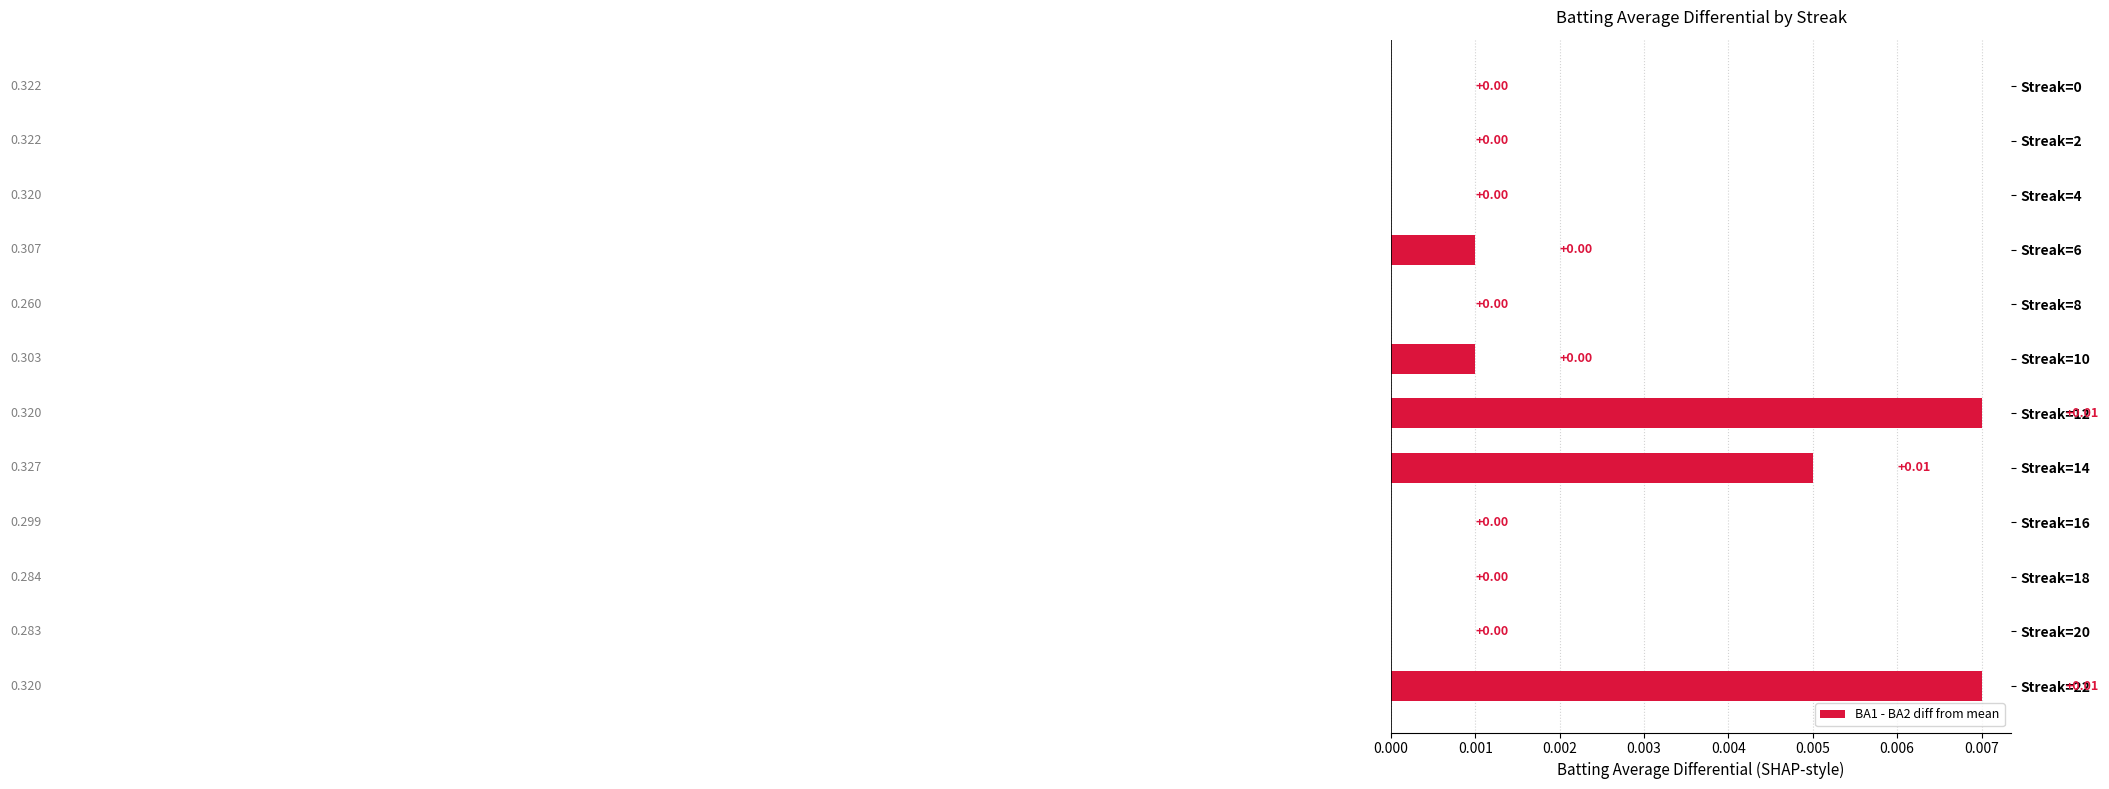

How many categories are shown in the chart?

12